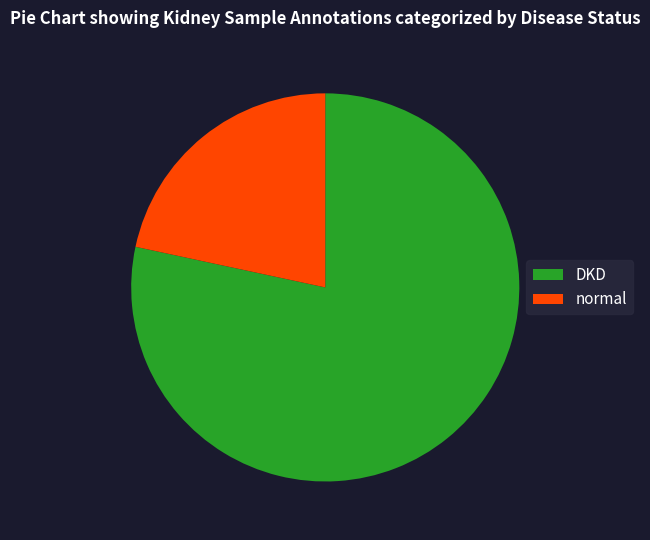

Between normal and DKD, which is larger?

DKD